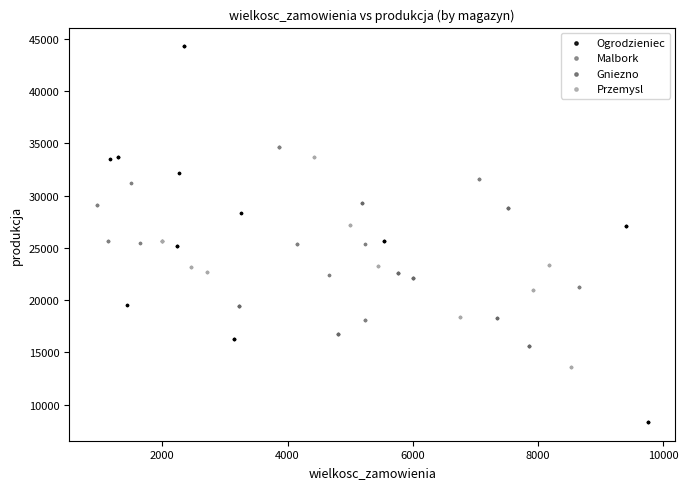

Which series reaches the maximum Y coordinate?

Ogrodzieniec